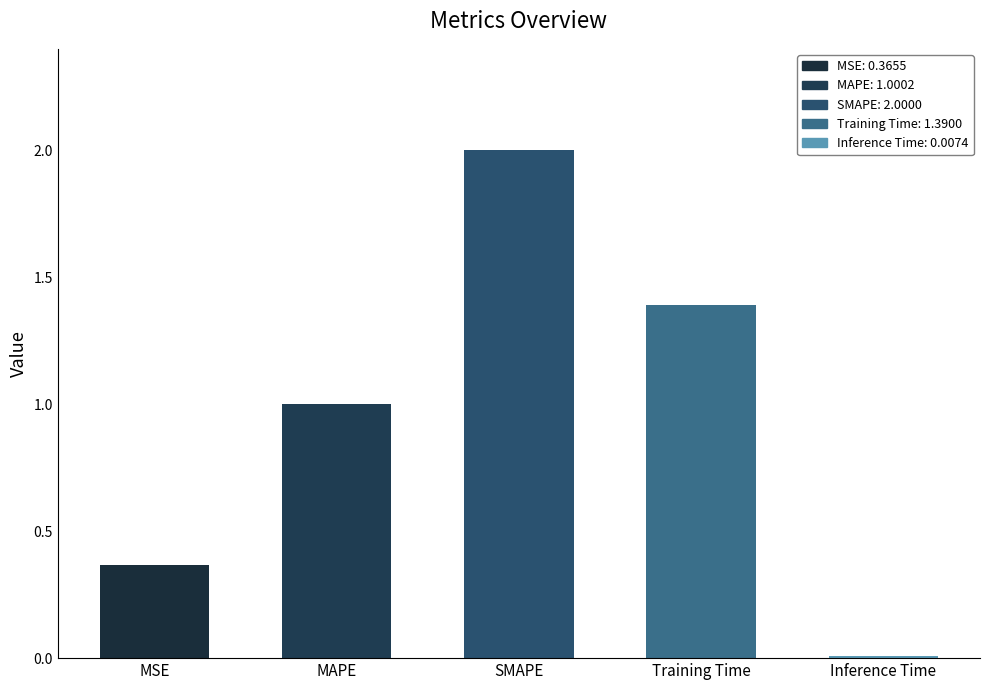

List the labels in order of value, largest first.

SMAPE, Training Time, MAPE, MSE, Inference Time